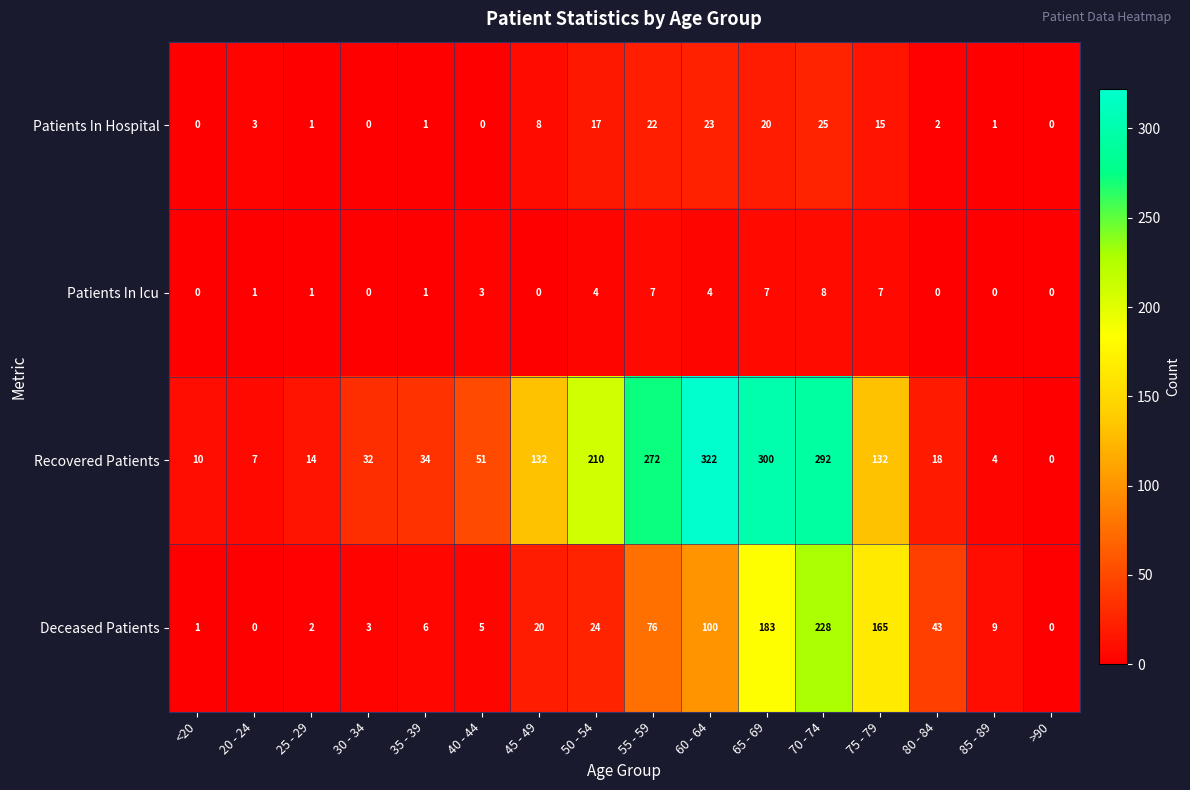

What is the difference between the maximum and minimum values in the Recovered Patients series?

322